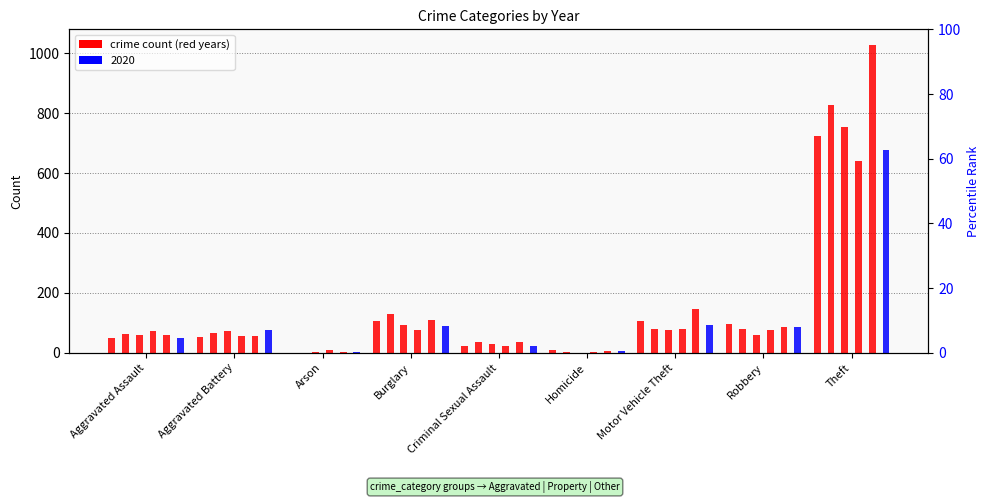

Where does the 2022 series first go above 61?

Burglary